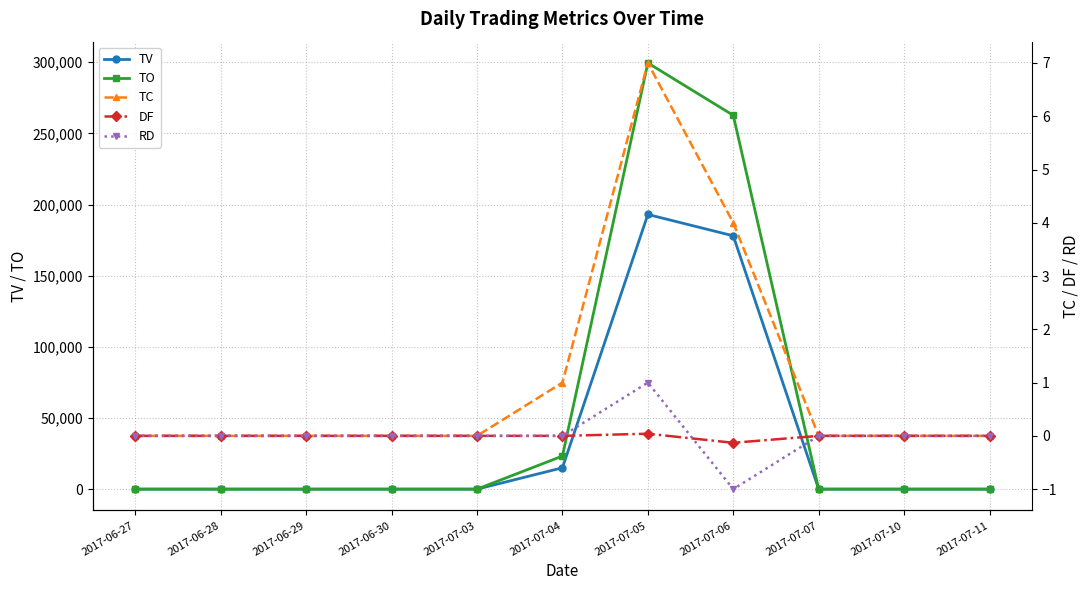

The value of DF at 2017-07-11 is 0.1. True or false?

False